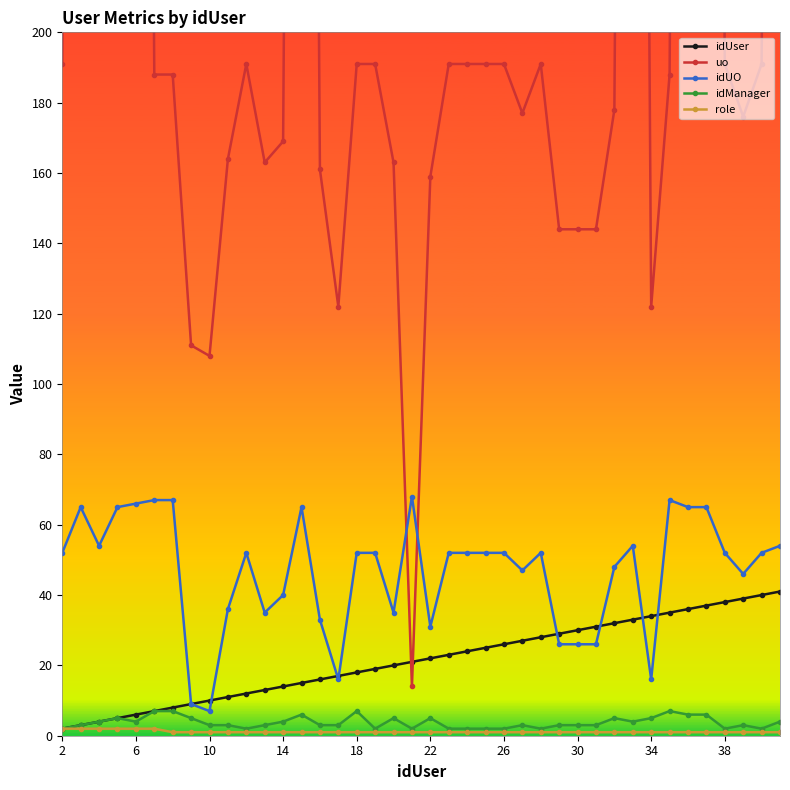

True or false: idManager and idUO cross at least once.

False